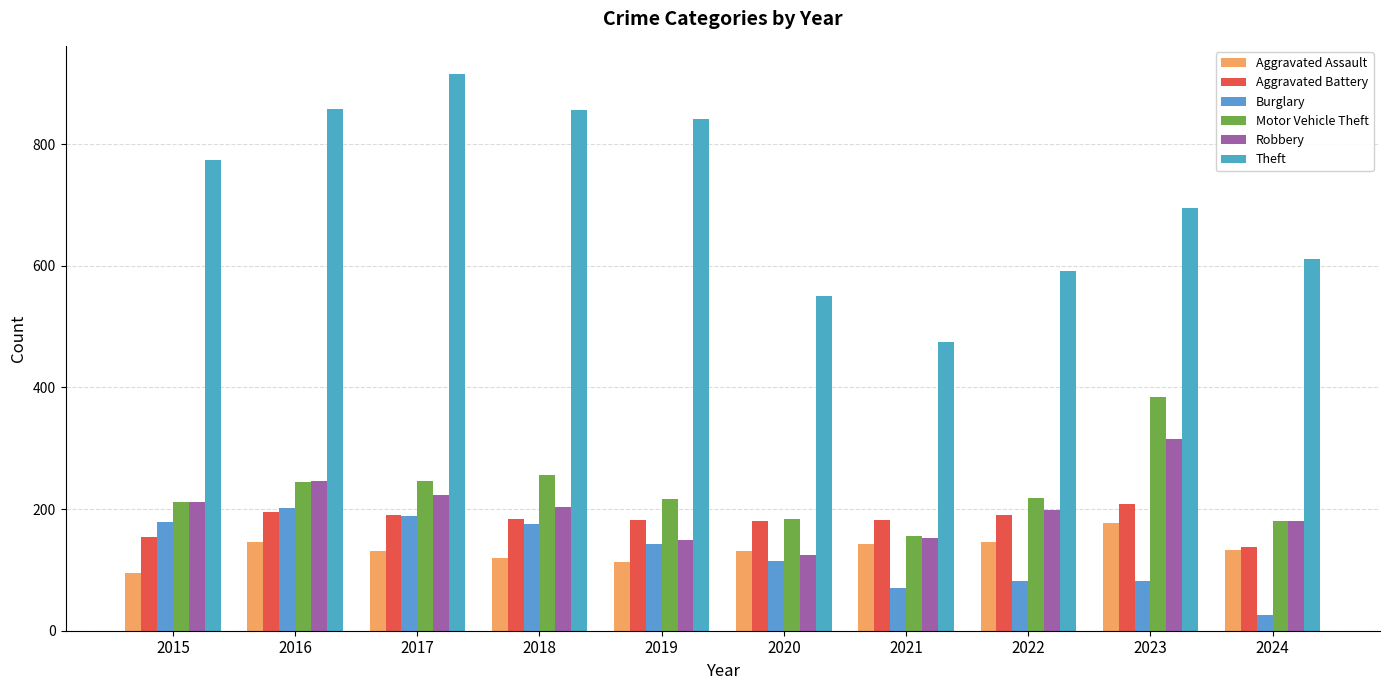

Is it true that Theft equals 1159 at 2019?

False